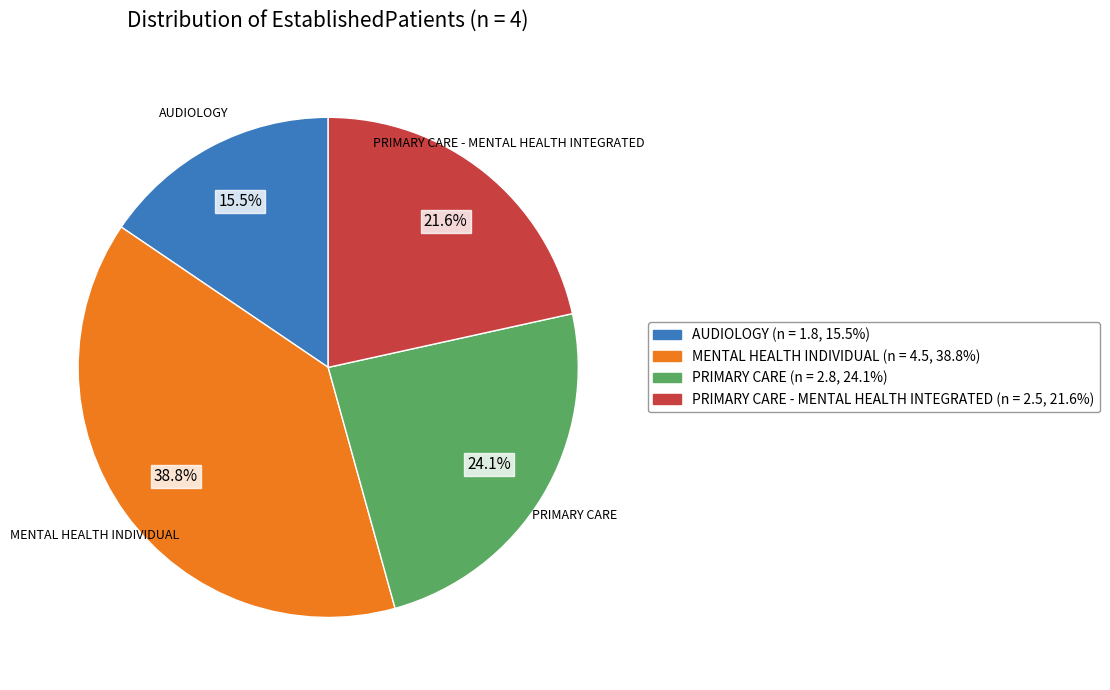

Is there any slice that represents more than half of the pie?

No